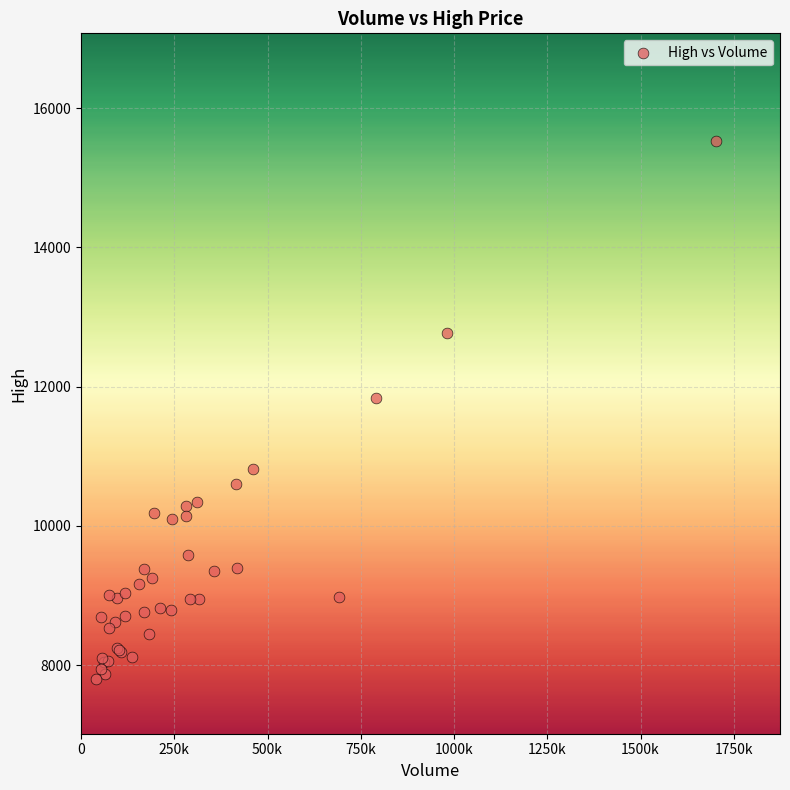

What Y value in the scatter plot is closest to 11659?

11837